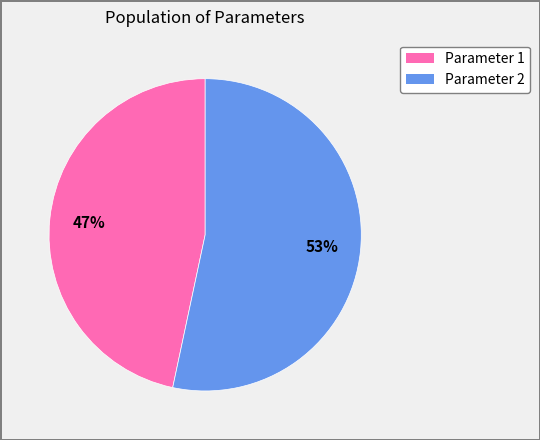

To the nearest percent, what is the average slice percentage?

50%